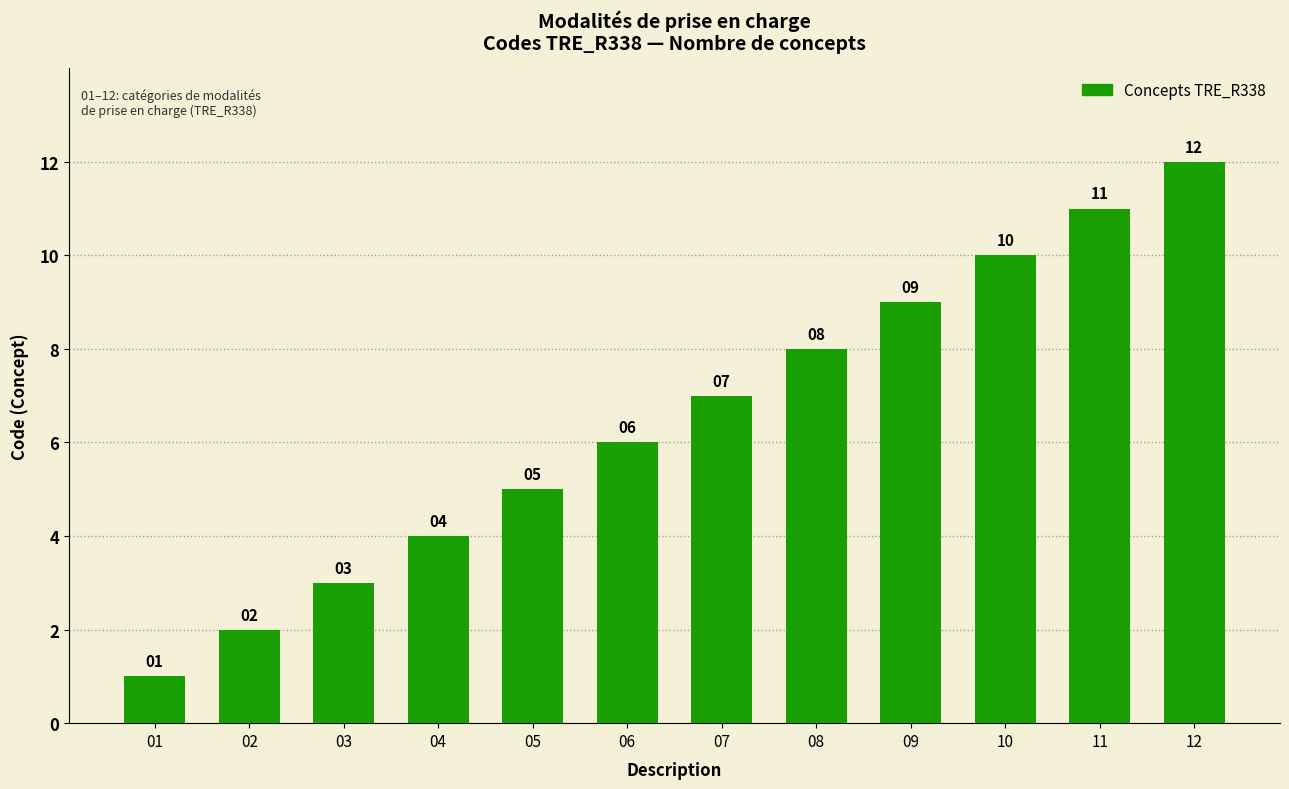

What is the difference between the maximum and minimum values?

11